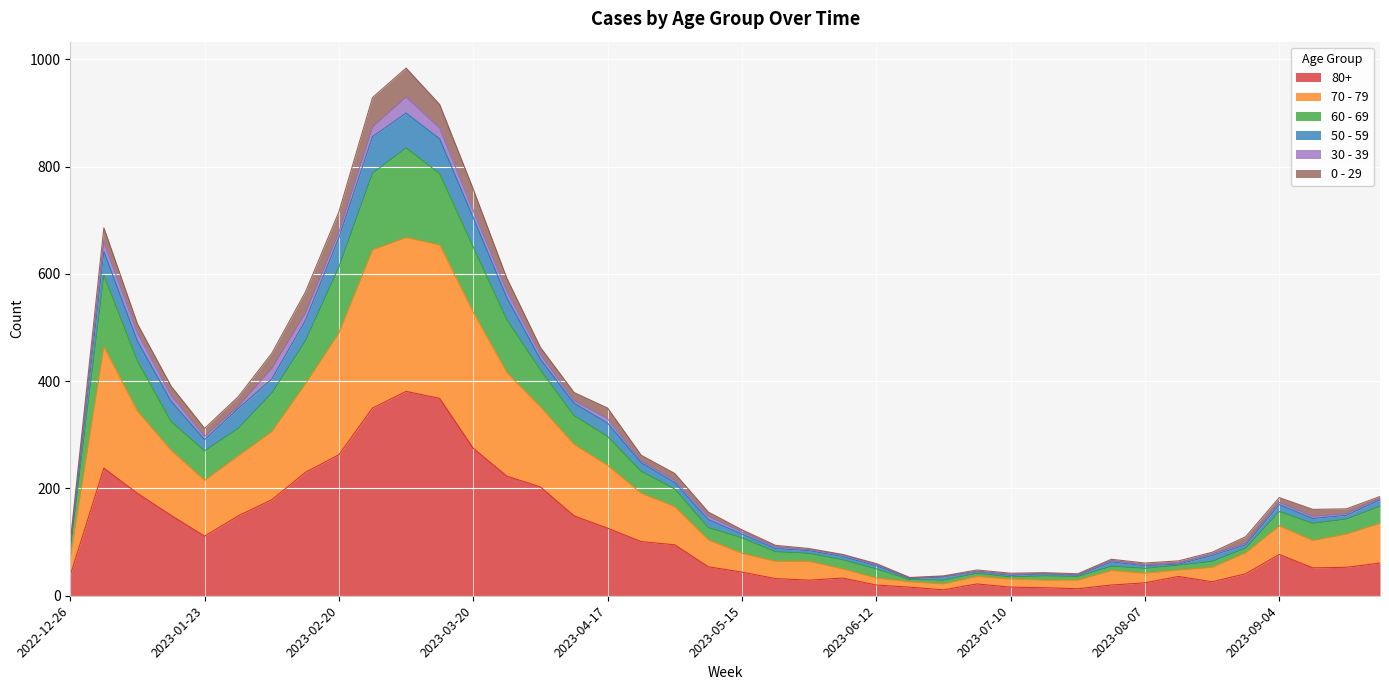

Does the chart display data point markers on the line(s)?

No